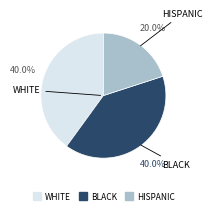

Does any single category account for the majority?

No